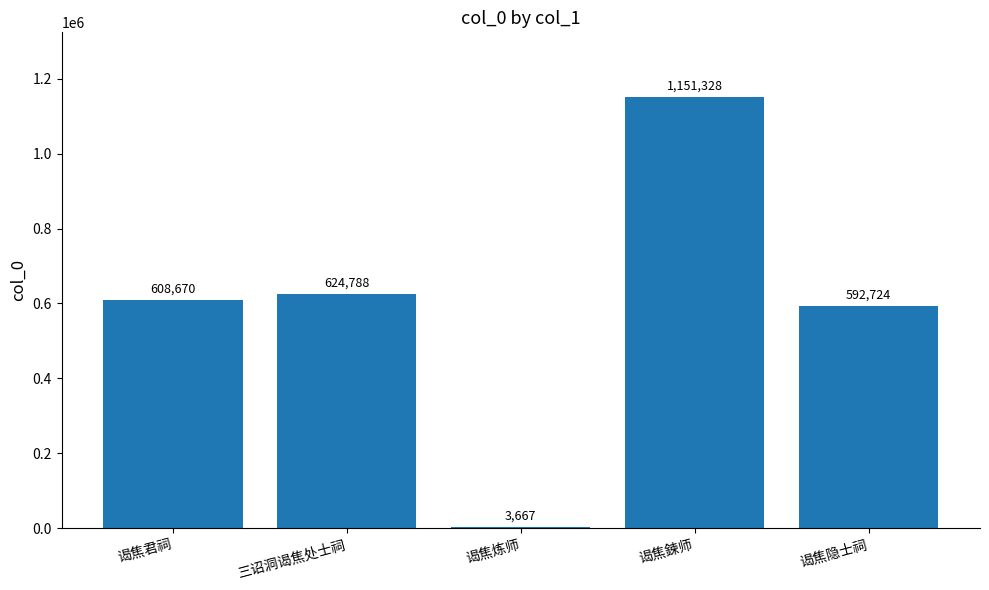

Is it true that the value at 三诏洞谒焦处士祠 is 624788?

True